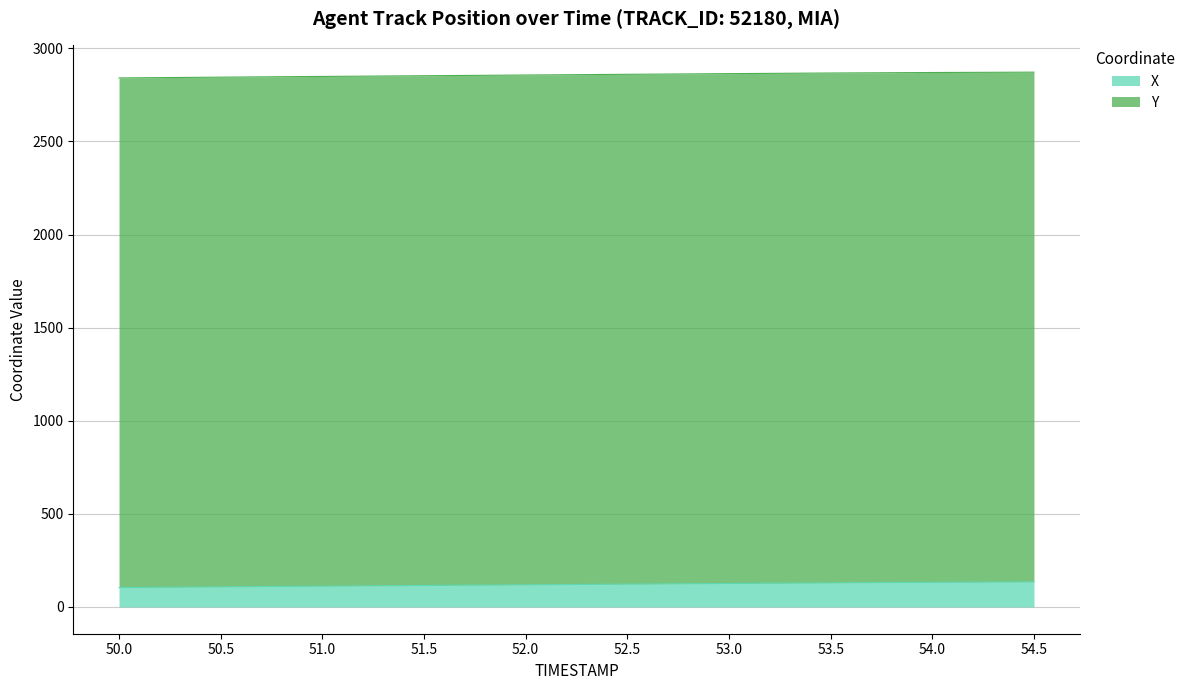

True or false: the data shows 122.8 at 52.5.

True